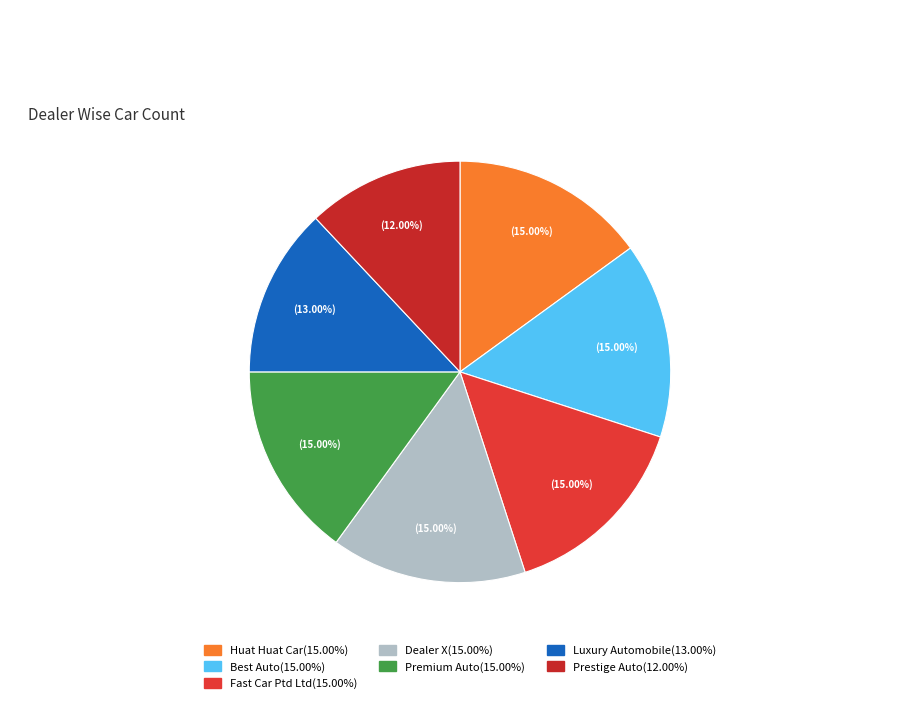

Does any single category account for the majority?

No